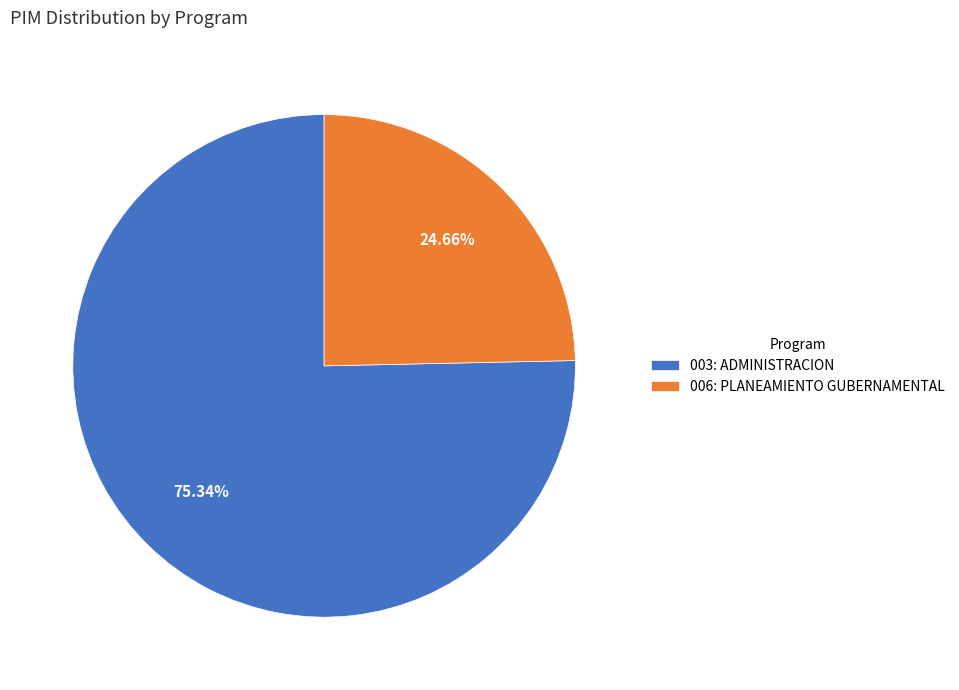

Count the number of slices in the pie.

2